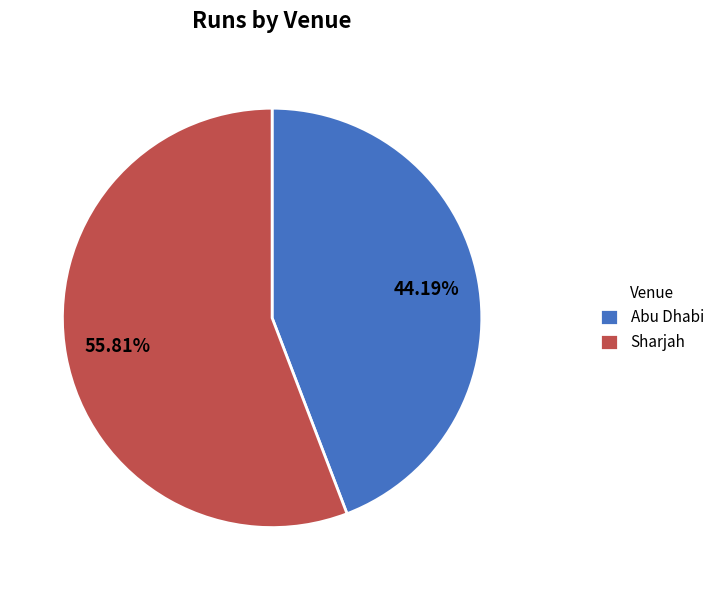

What is the smallest slice in the pie chart?

Abu Dhabi